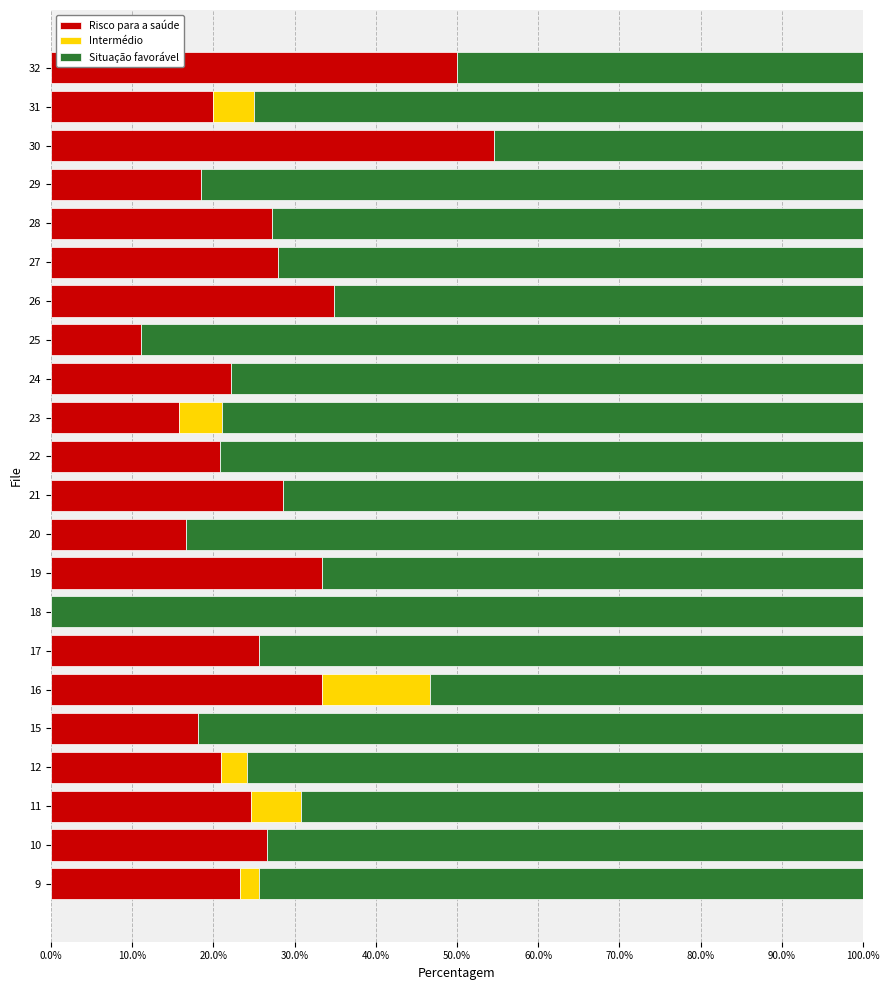

What is the sum of the Risco para a saúde values at 10 and 25?

37.8